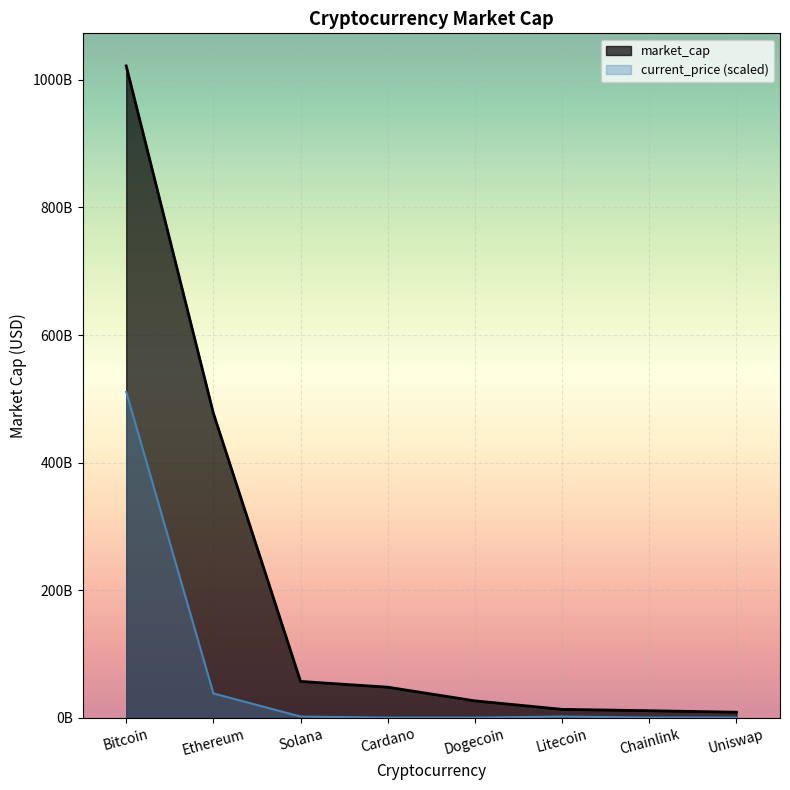

What is the label of the 3rd point from the right?

Litecoin